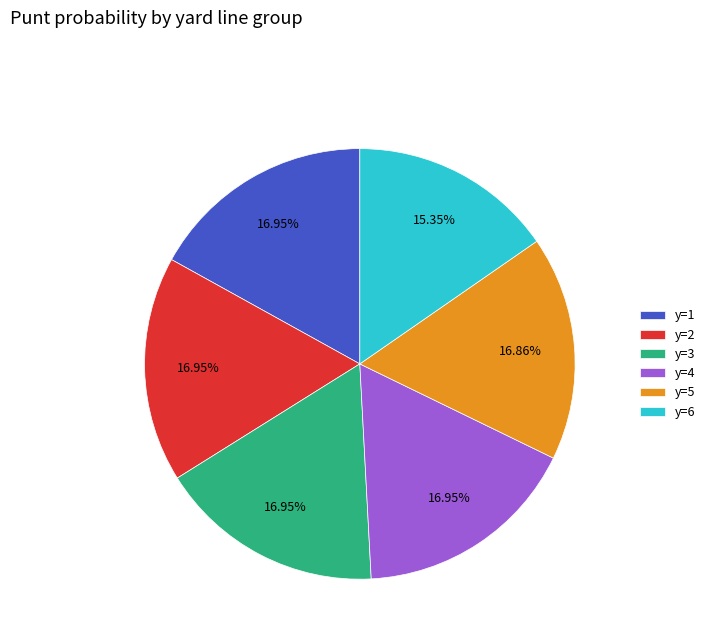

Combined, do y=5 and y=3 account for over 50%?

No